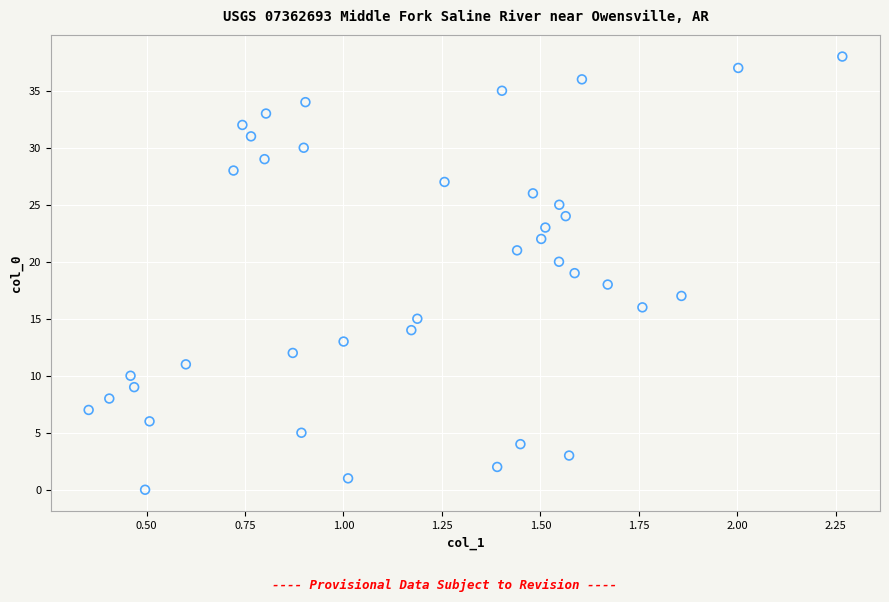

What is the range of Y values (max minus min)?

38